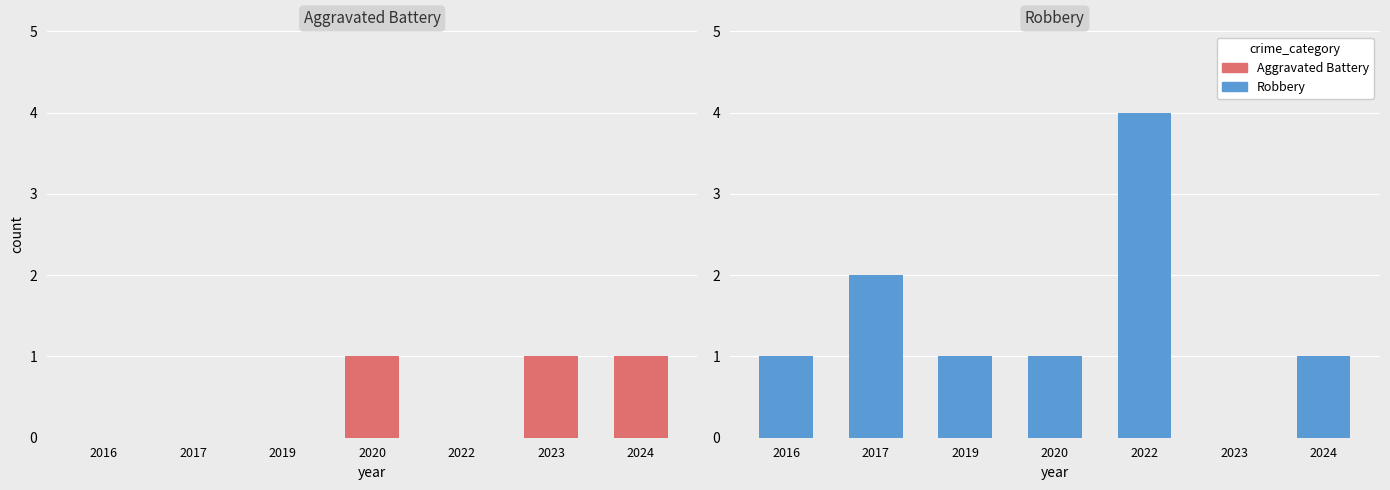

How many Aggravated Battery values are between 0 and 1?

7